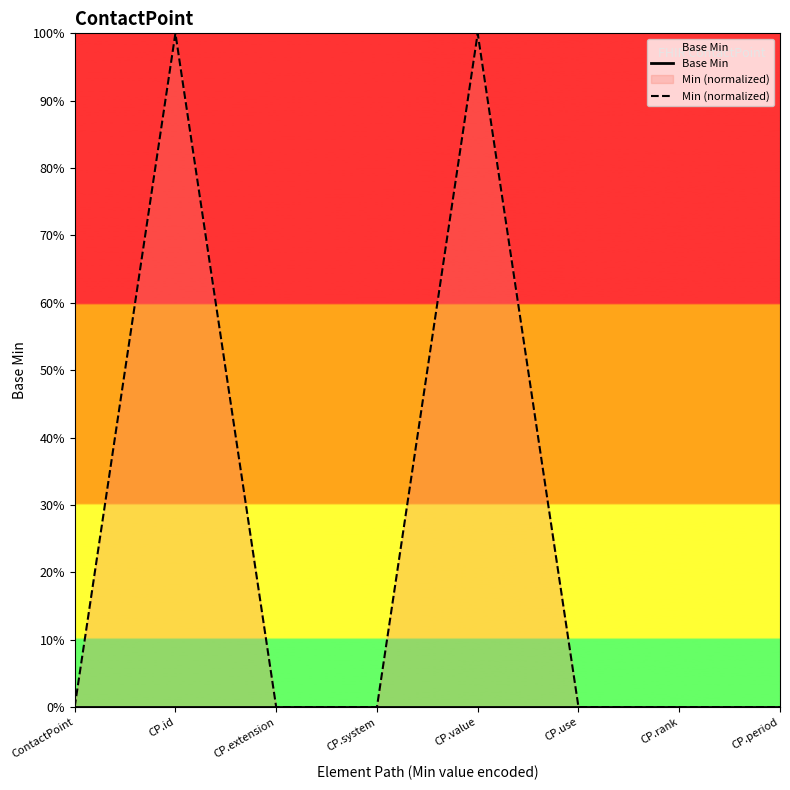

At which label does Min (normalized) reach its minimum?

ContactPoint